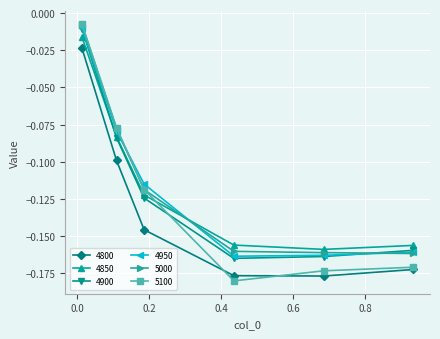

How many lines are shown in the chart?

6